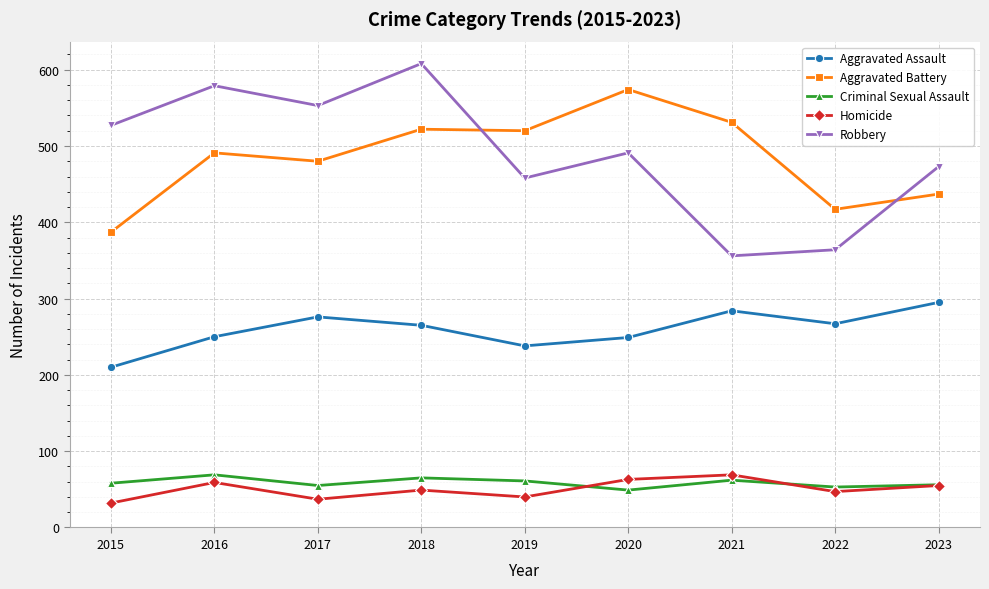

How many data points does each series have?

9